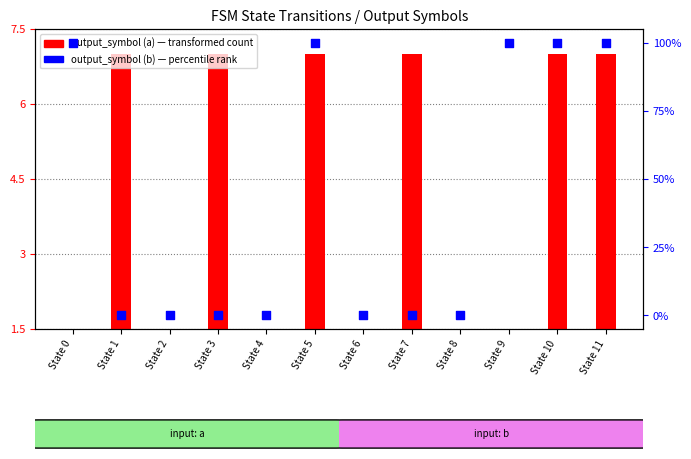

What is the total value across all series at State 10?

8.0